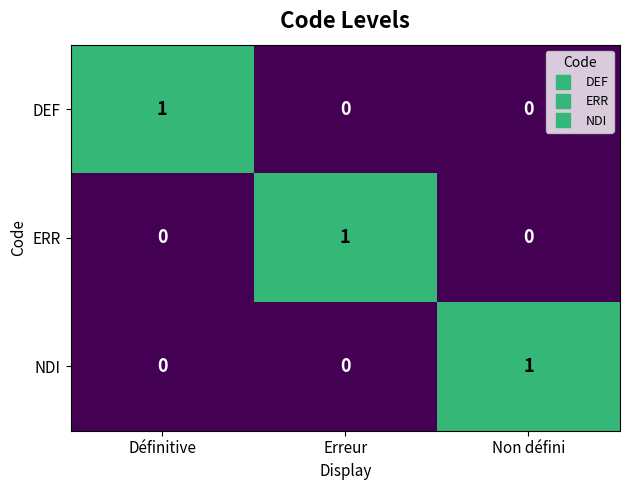

Reading right to left, extract all data points from this chart.

DEF: 0	0	1
ERR: 0	1	0
NDI: 1	0	0